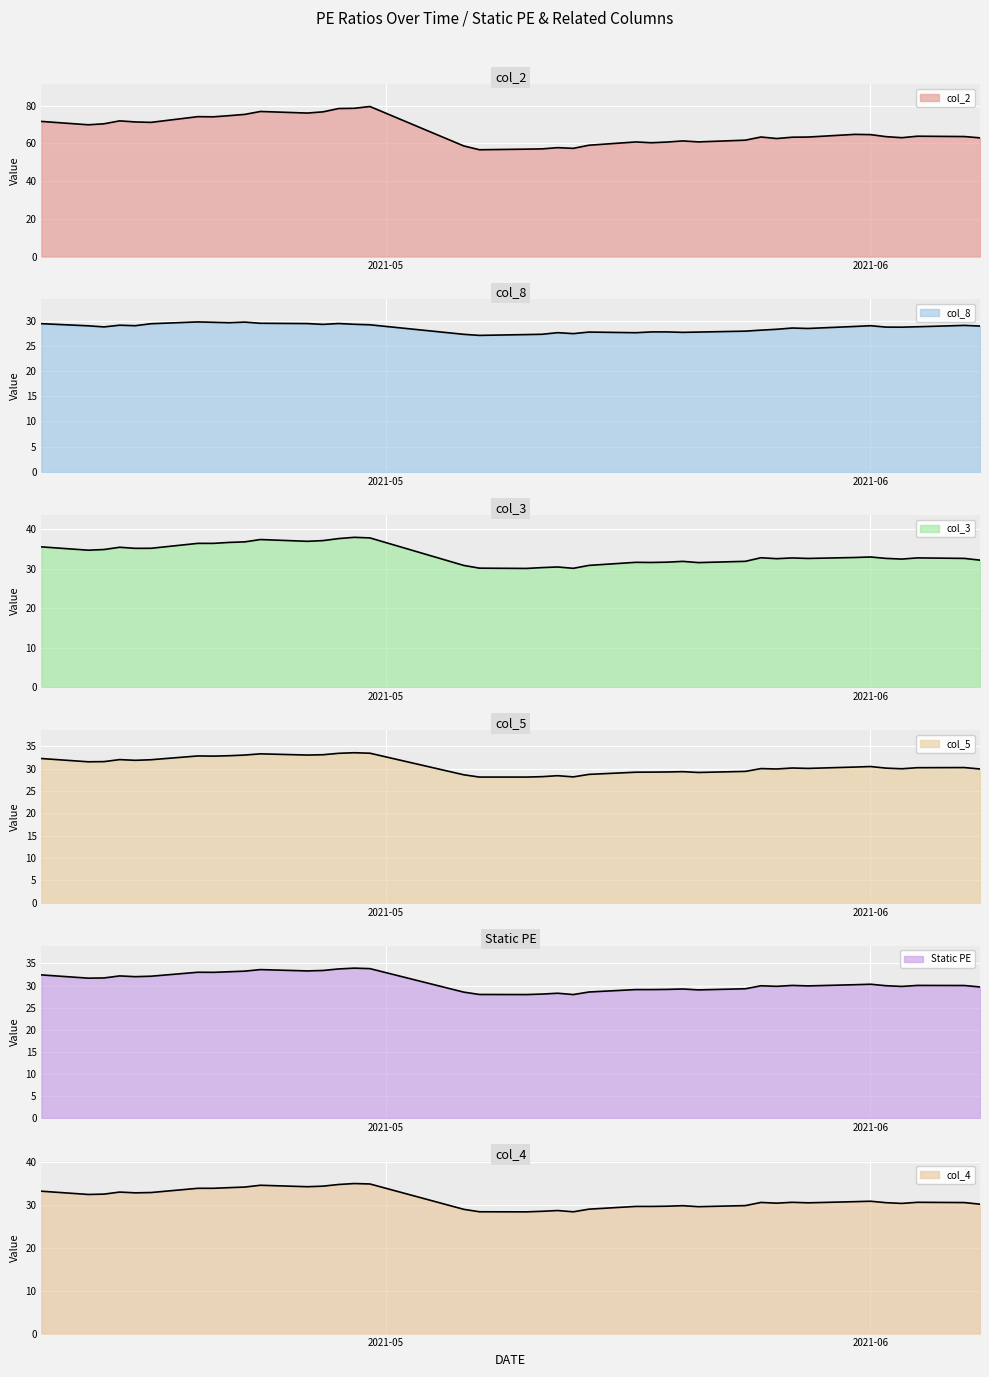

What is the label of the 26th point from the right?

2021-04-29